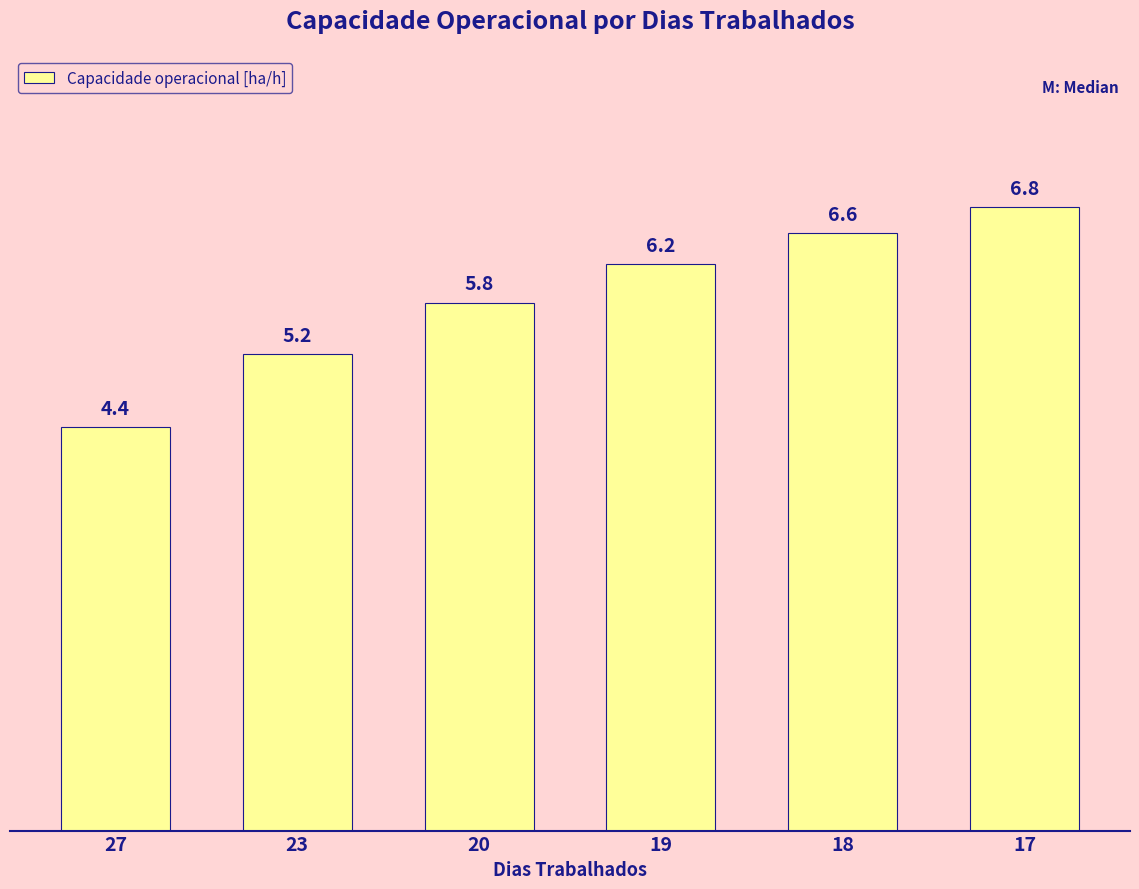

Read the value at 23.

5.2